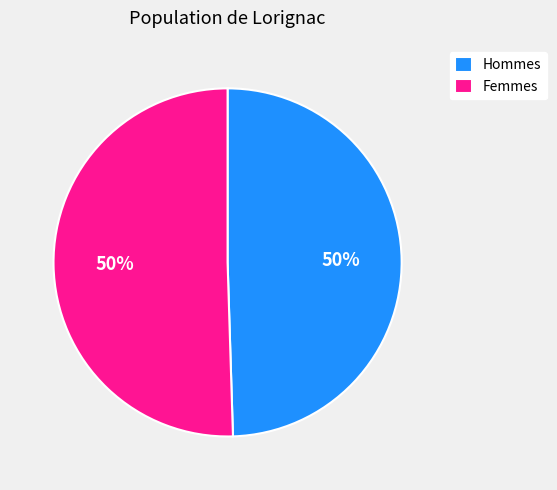

Is the sum of Femmes and Hommes greater than half?

Yes